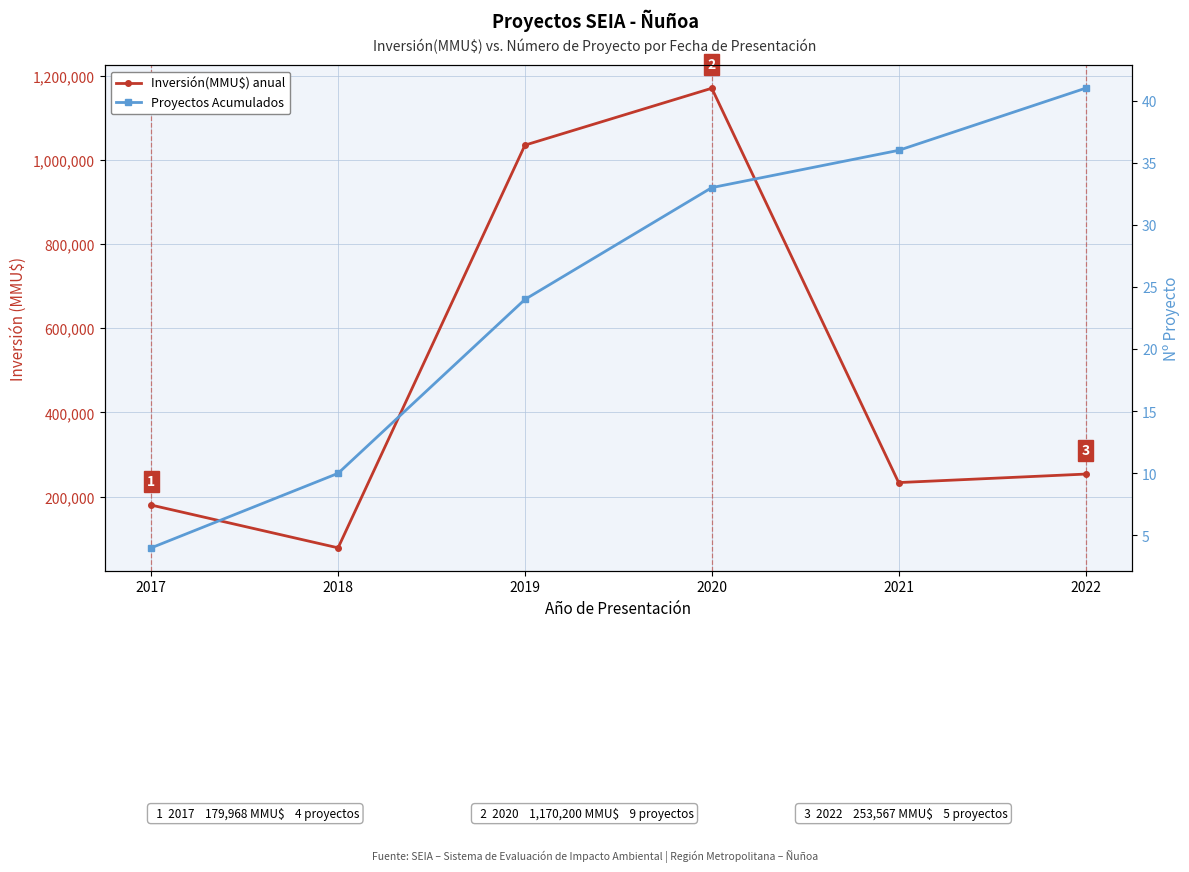

Reading right to left, transcribe all the data shown in this chart.

Inversión(MMU$) anual: 2022=253567	2021=233396	2020=1170200	2019=1035038	2018=78353	2017=179968
Proyectos Acumulados: 2022=41	2021=36	2020=33	2019=24	2018=10	2017=4